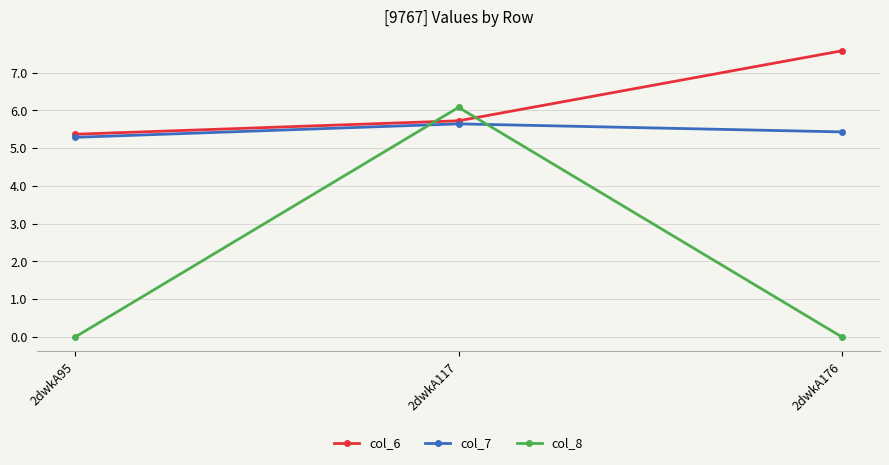

Reading left to right, list all the values displayed in this chart.

col_6: 5.4	5.7	7.6
col_7: 5.3	5.6	5.4
col_8: 0.0	6.1	0.0